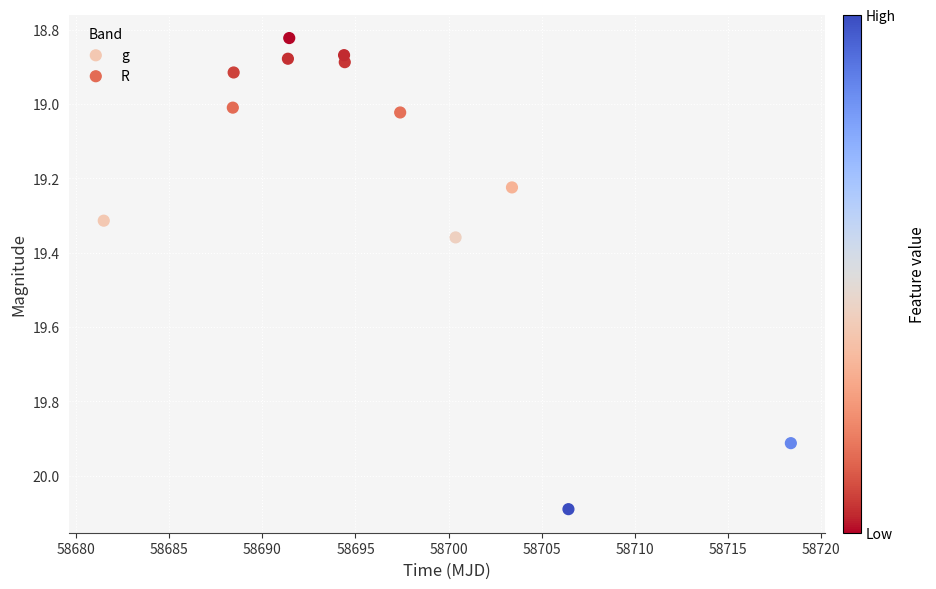

Which series has the widest spread of Y values?

g